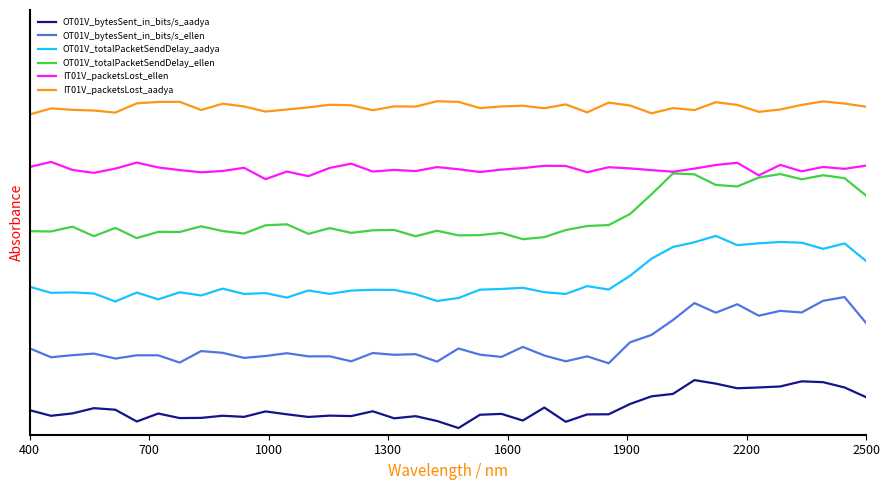

How many lines are shown in the chart?

6